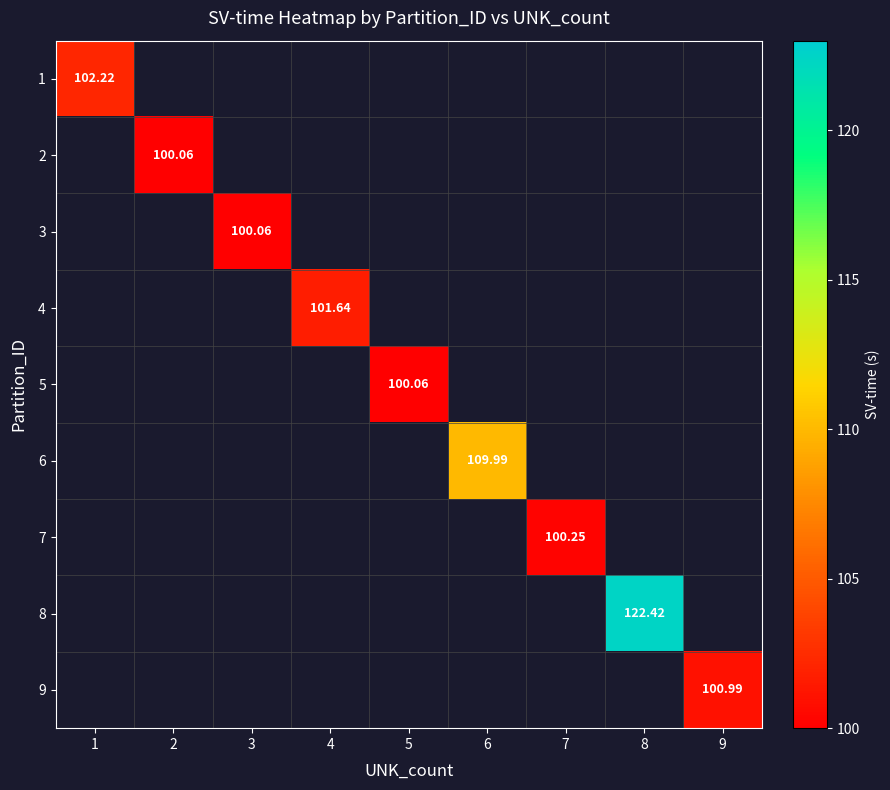

What is the greatest value displayed?

122.4